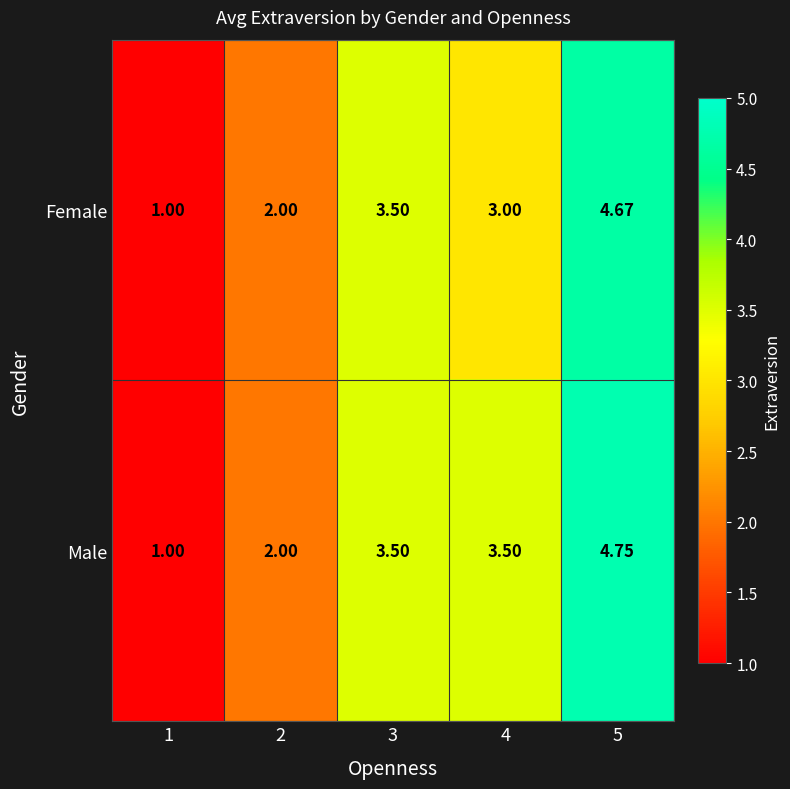

How many data points does each series have?

5